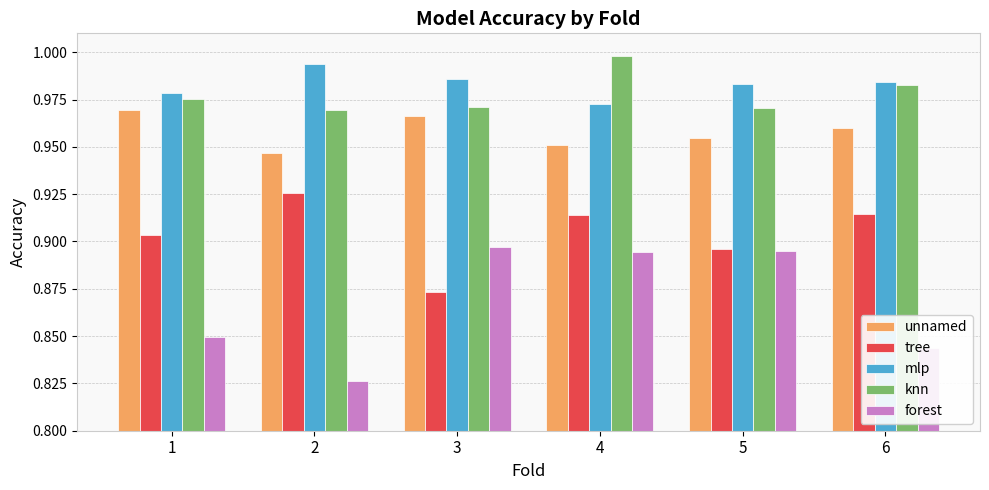

Is the value of mlp at 5 greater than the value of tree at 5?

Yes